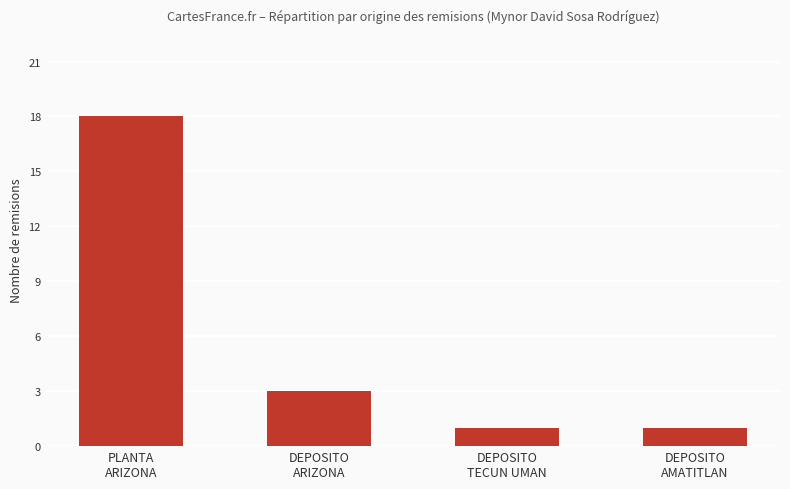

The chart shows a value of 4 at DEPOSITO
ARIZONA. True or false?

False